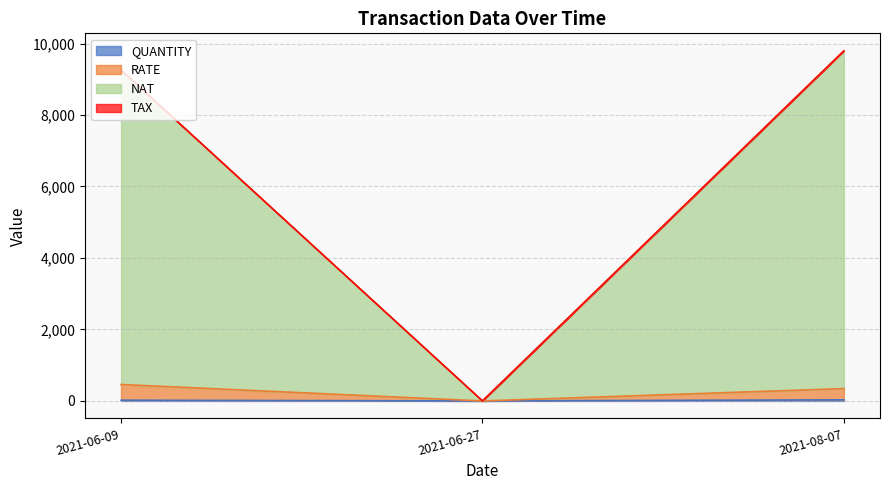

What is the label of the 1st point from the right?

2021-08-07